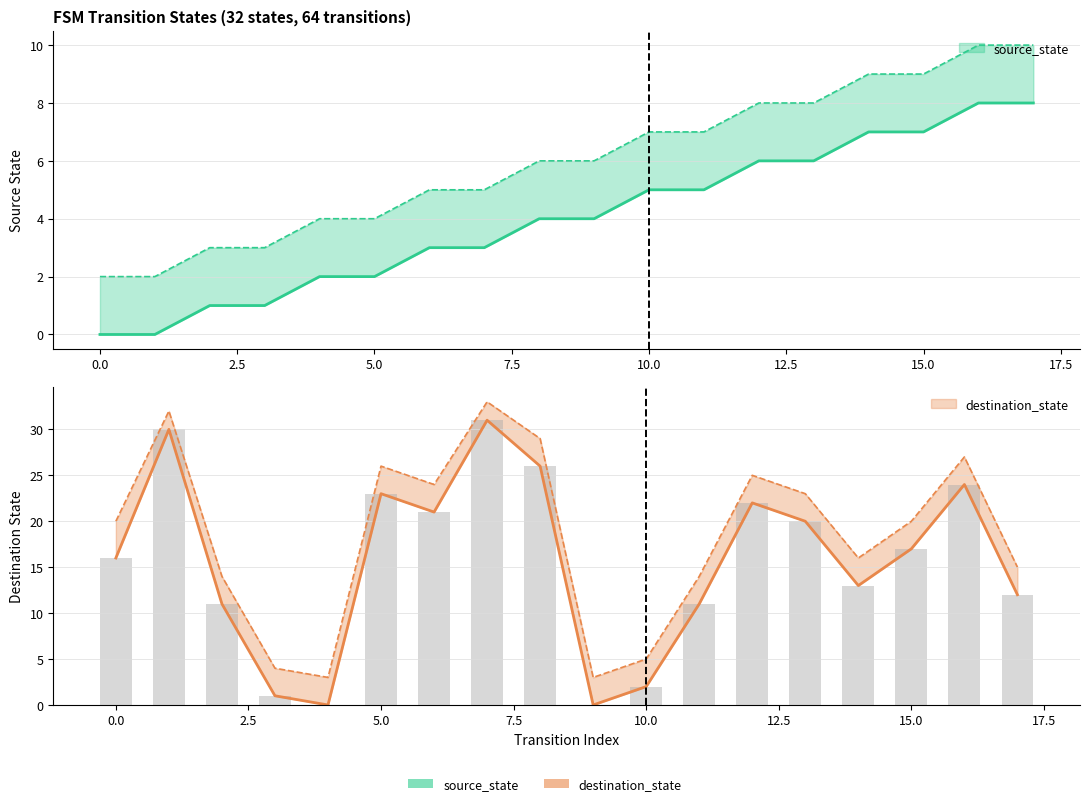

Rank the series by their maximum value, from lowest to highest.

source_state, destination_state